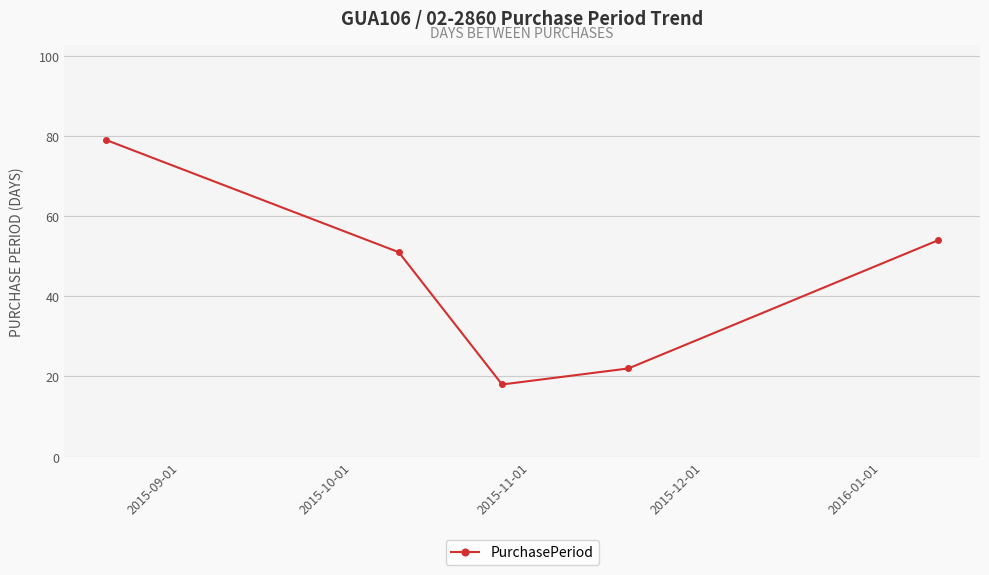

What is the greatest value displayed?

79